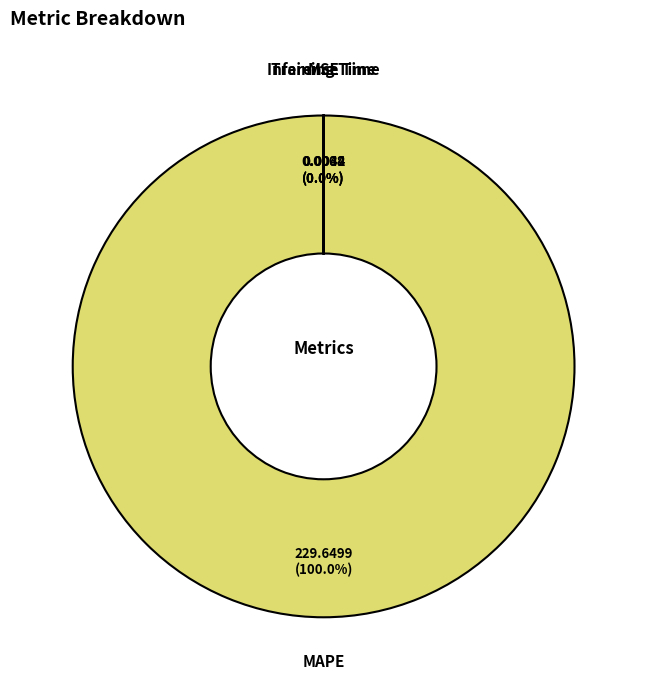

Is the sum of MSE and Inference Time greater than half?

No